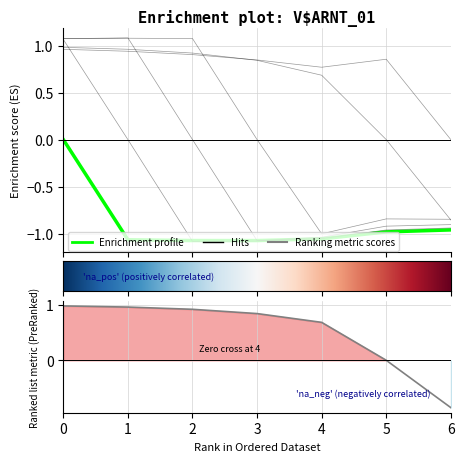

True or false: col_6 has a value of 1.5 at 5.

False